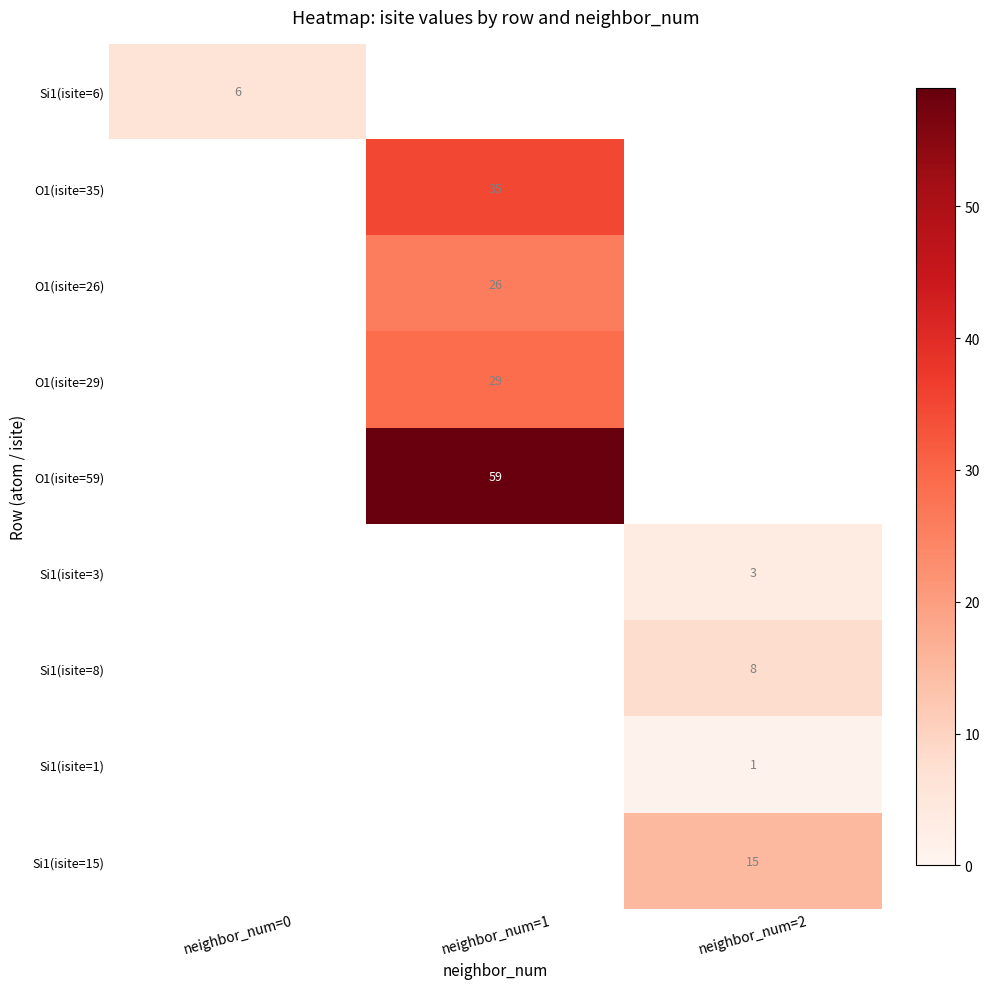

Which has a higher value, neighbor_num=2 or neighbor_num=1?

neighbor_num=1